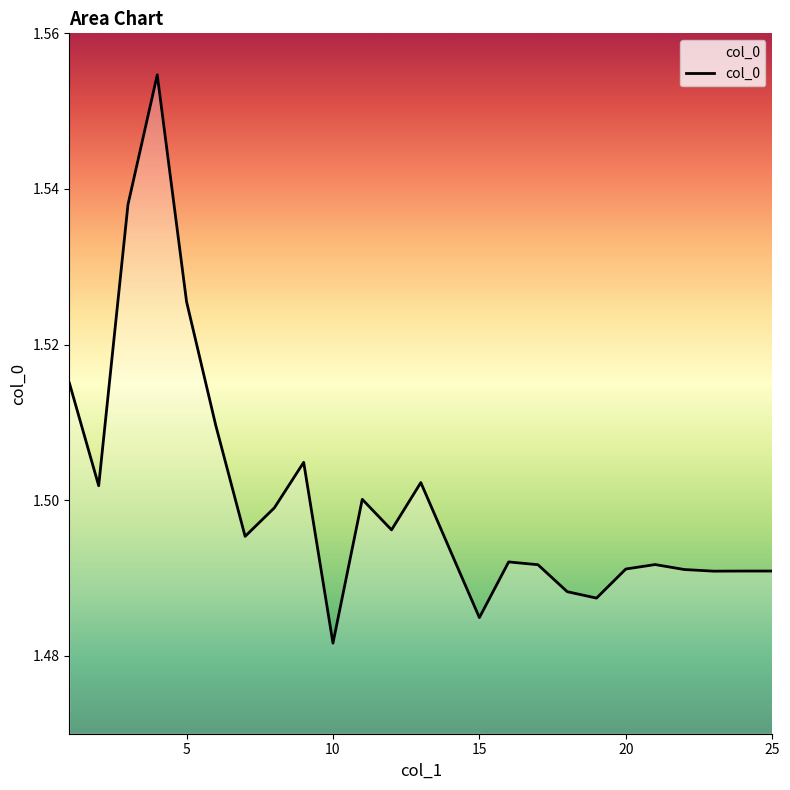

What is the sum of all values?

37.5